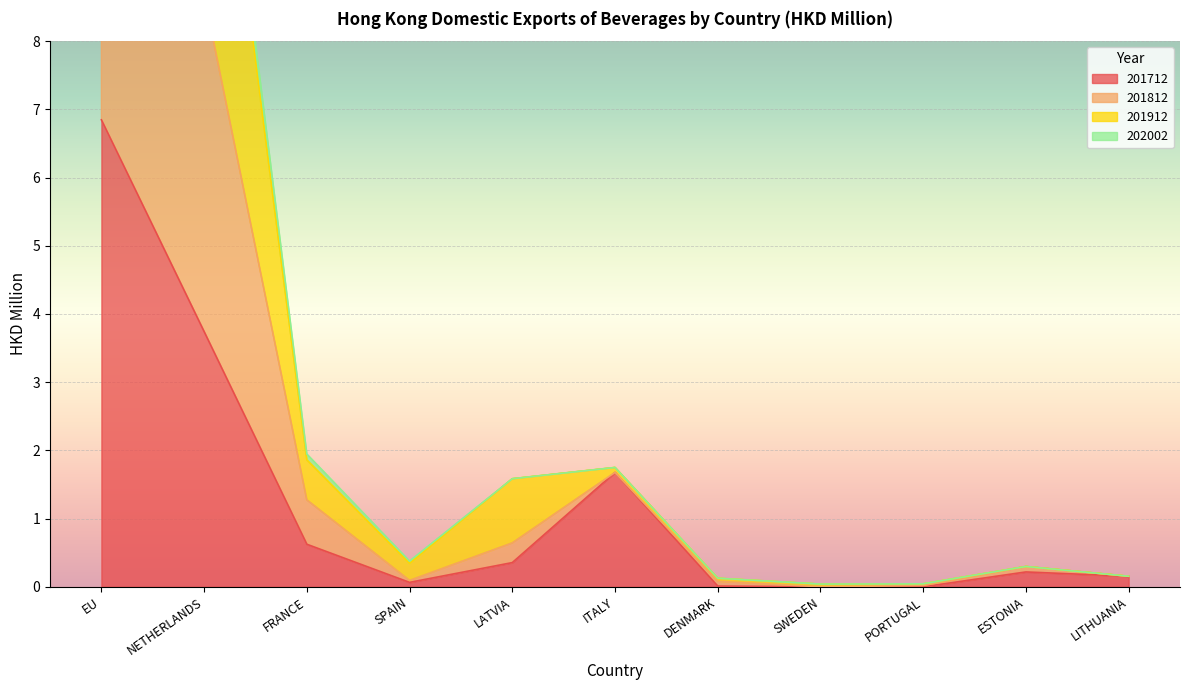

How many interior local valleys does the 201812 series have?

2